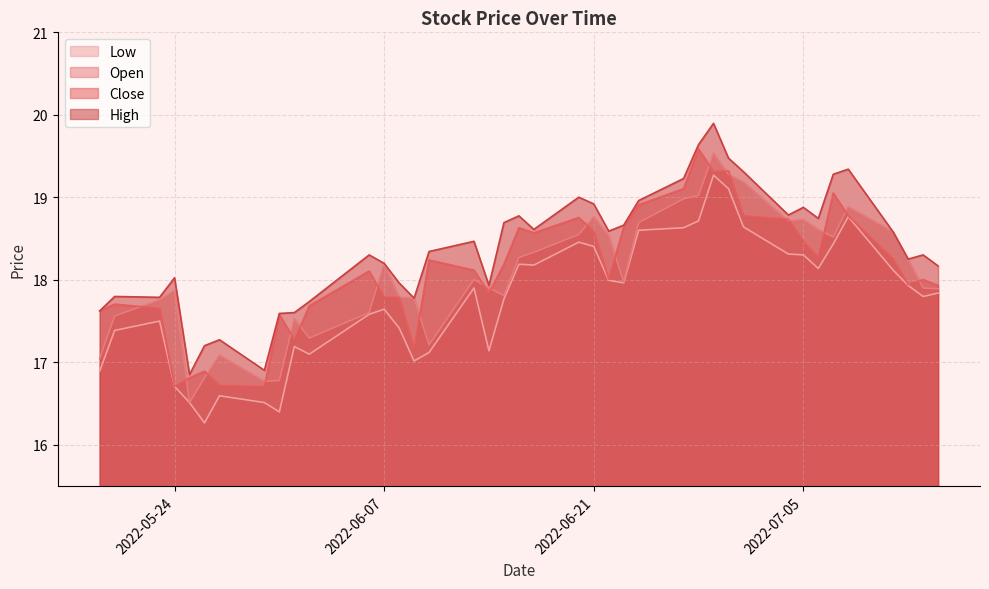

What is the smallest value displayed?

16.3